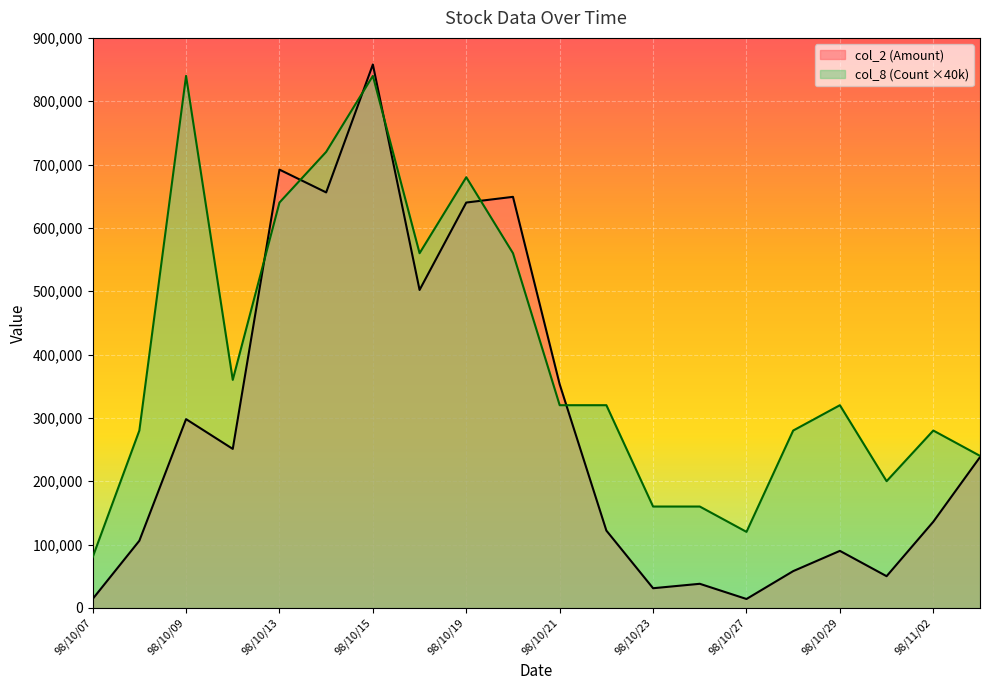

What is the difference between the second highest and minimum values in the col_8 (Count) series?

760000